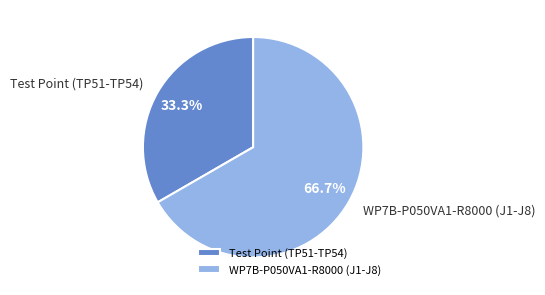

What is the ratio of the value at Test Point (TP51-TP54) to the value at WP7B-P050VA1-R8000 (J1-J8)?

0.5